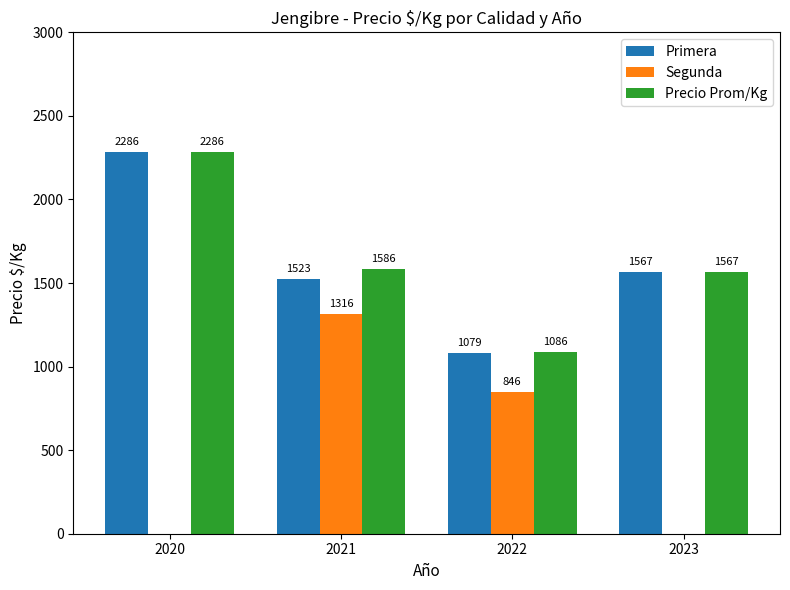

The Primera series shows 2135 at 2023. True or false?

False